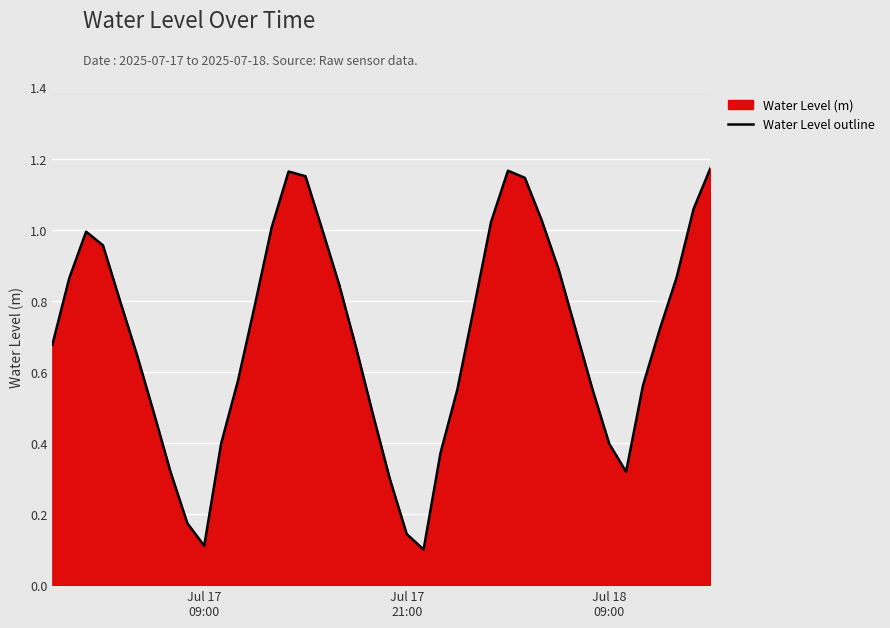

How many lines are shown in the chart?

1